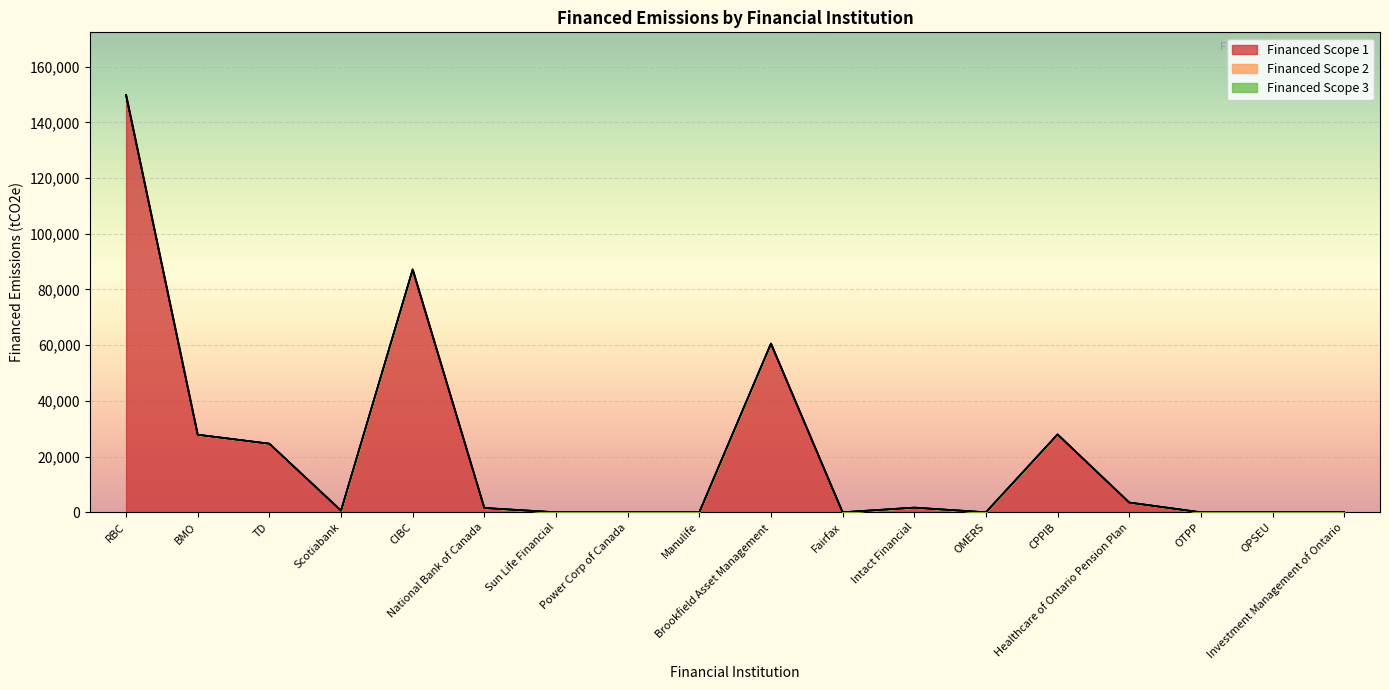

What is the label of the 17th point from the left?

OPSEU